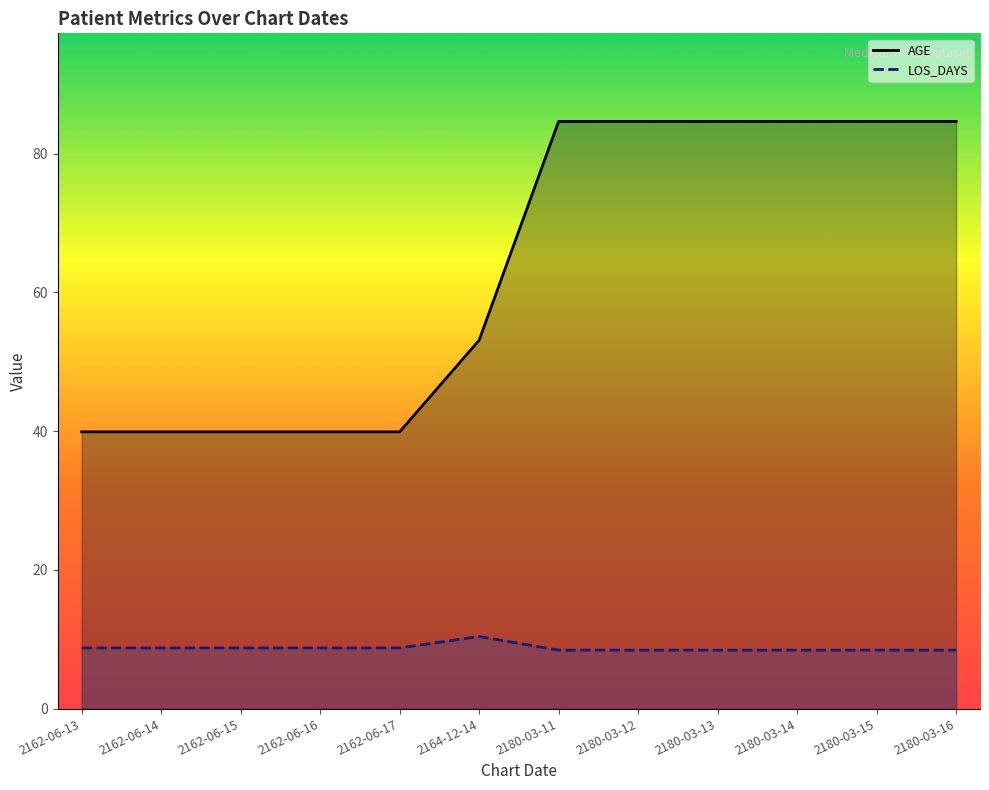

Rank the series by their maximum value, from lowest to highest.

LOS_DAYS, AGE